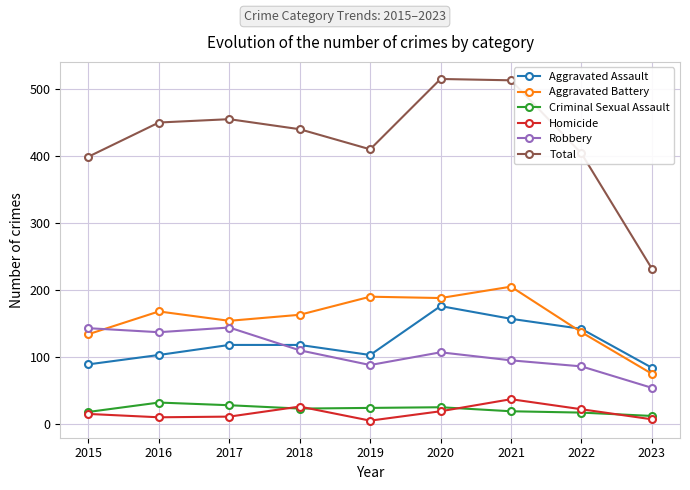

At which category does Total reach its first local valley?

2019